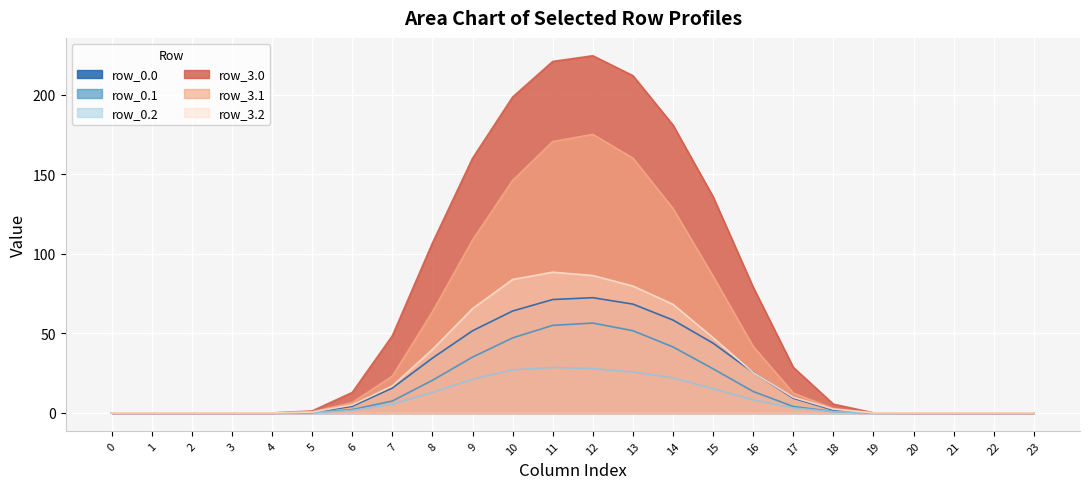

Is the value of row_0.1 at 18 greater than the value of row_3.1 at 8?

No